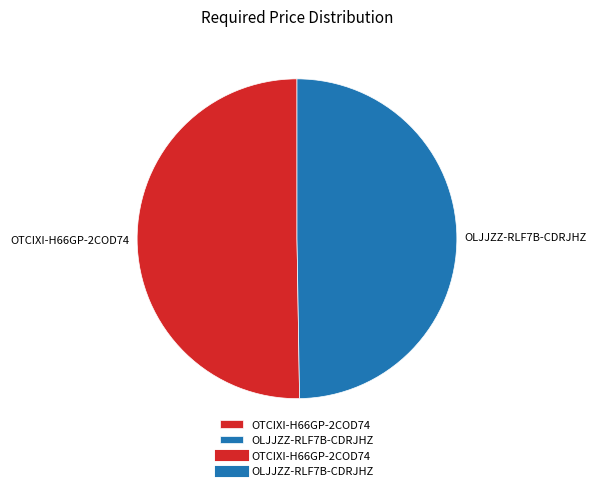

Which slice is the smallest?

OLJJZZ-RLF7B-CDRJHZ